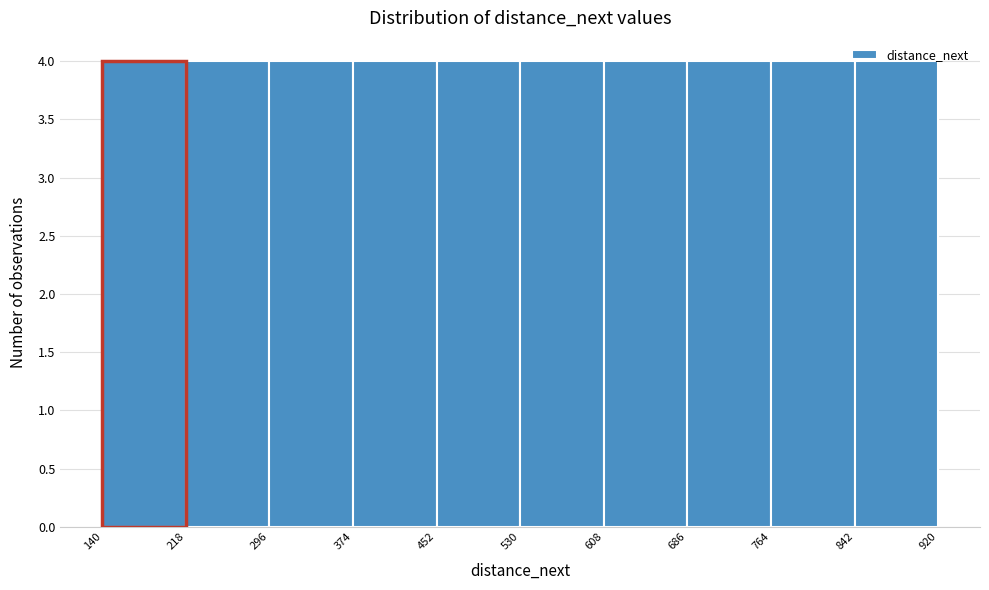

What is the height of the bar covering 452 to 530 on the x-axis? The values are not printed on the chart, so give them approximately, as read against the axis.

4